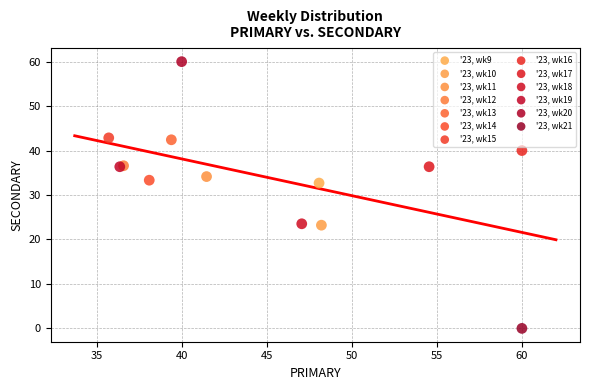

What are all the series names shown in the legend?

'23, wk9, '23, wk10, '23, wk11, '23, wk12, '23, wk13, '23, wk14, '23, wk15, '23, wk16, '23, wk17, '23, wk18, '23, wk19, '23, wk20, '23, wk21